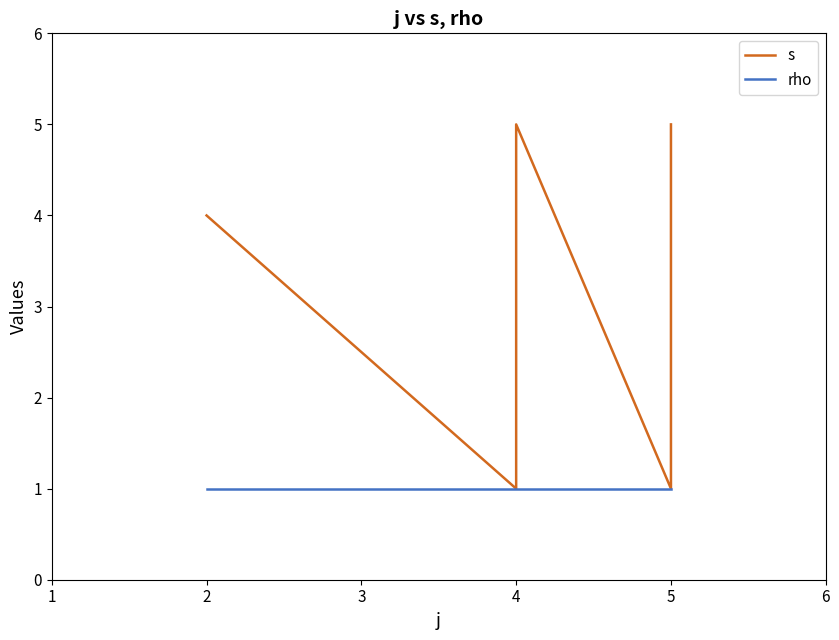

True or false: rho and s cross at least once.

False